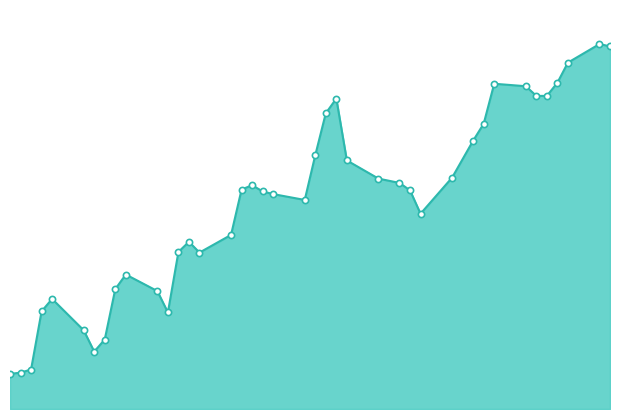

Does the chart have visible grid lines?

No